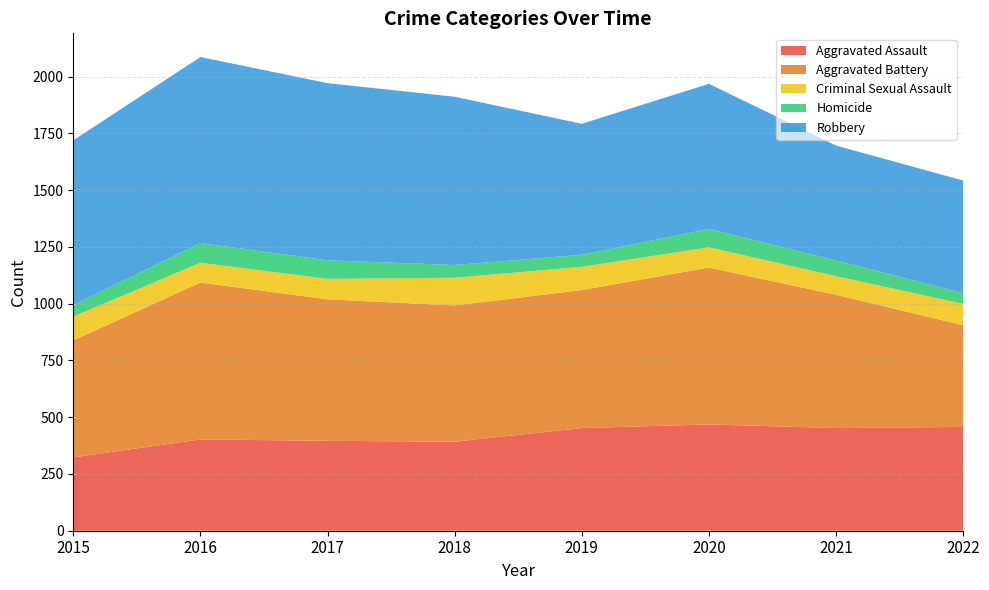

Reading left to right, list all the values displayed in this chart.

Aggravated Assault: 2015=323	2016=402	2017=396	2018=392	2019=452	2020=468	2021=452	2022=457
Aggravated Battery: 2015=515	2016=691	2017=623	2018=600	2019=608	2020=691	2021=587	2022=448
Criminal Sexual Assault: 2015=105	2016=87	2017=90	2018=122	2019=102	2020=89	2021=82	2022=94
Homicide: 2015=50	2016=87	2017=82	2018=56	2019=53	2020=81	2021=69	2022=47
Robbery: 2015=726	2016=819	2017=780	2018=741	2019=577	2020=639	2021=506	2022=496